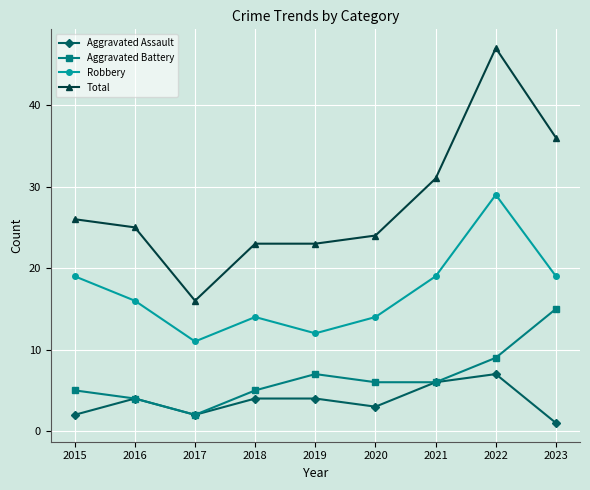

Which label corresponds to the smallest value in the chart?

2023